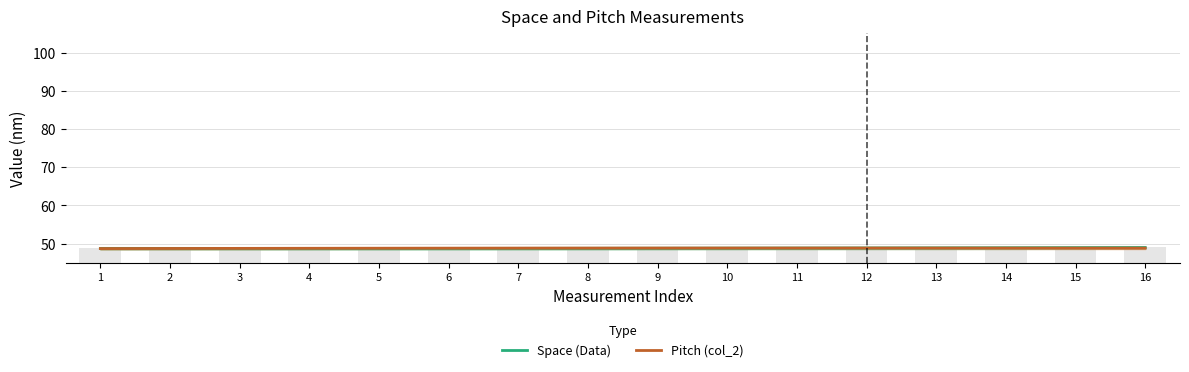

What is the maximum value shown in the chart?

49.0